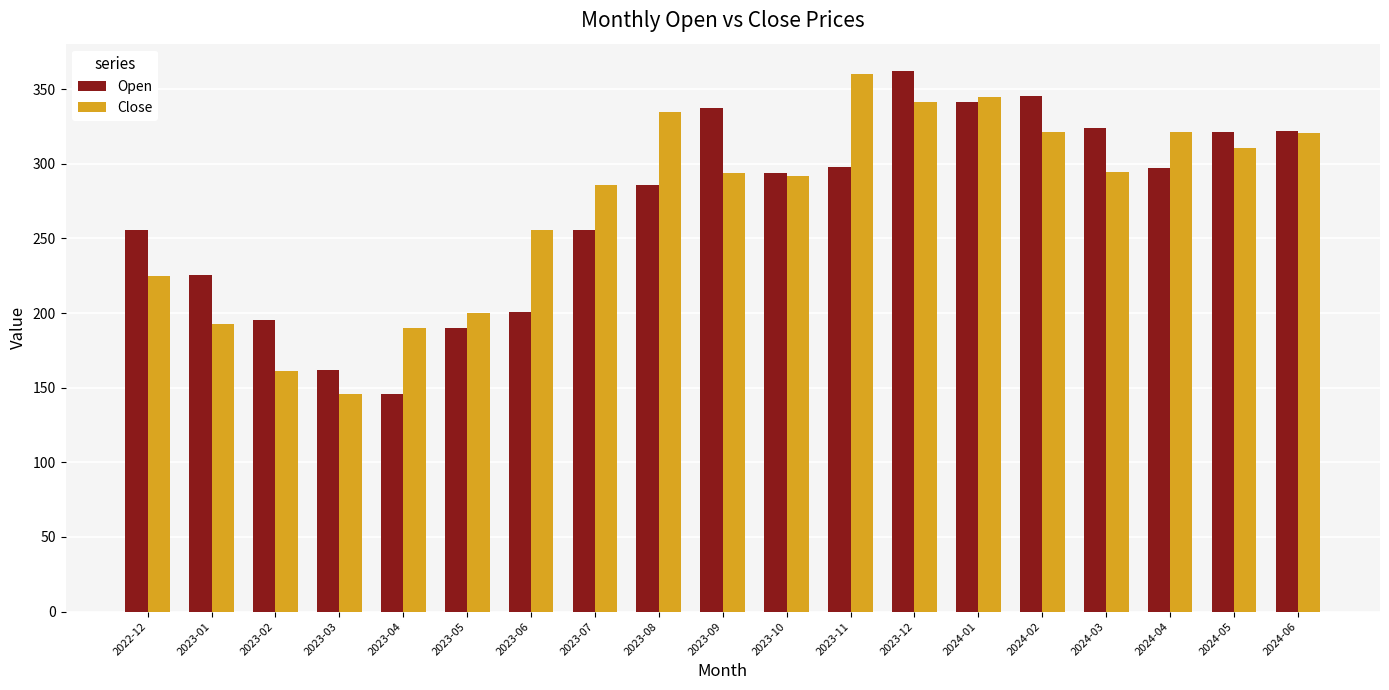

At which label does Close reach its minimum?

2023-03